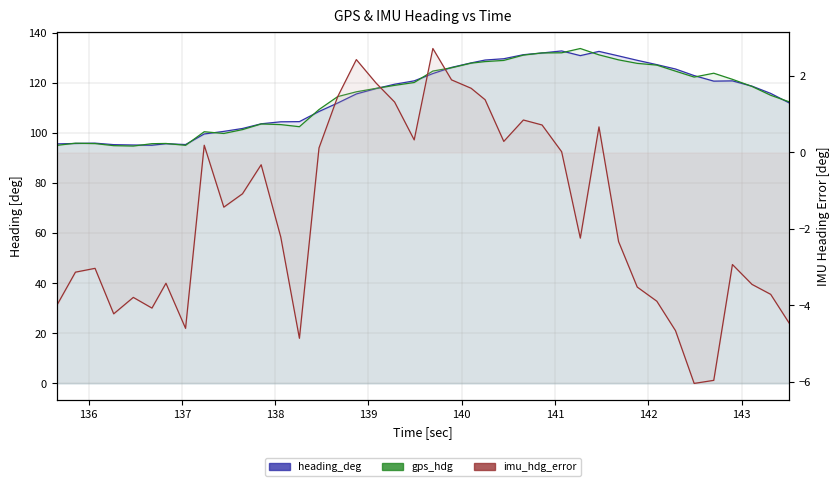

How many data points does each series have?

40